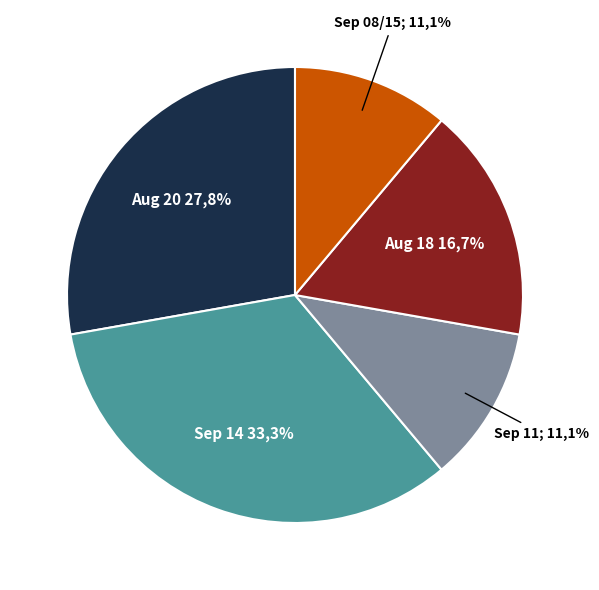

Does any single category account for the majority?

No